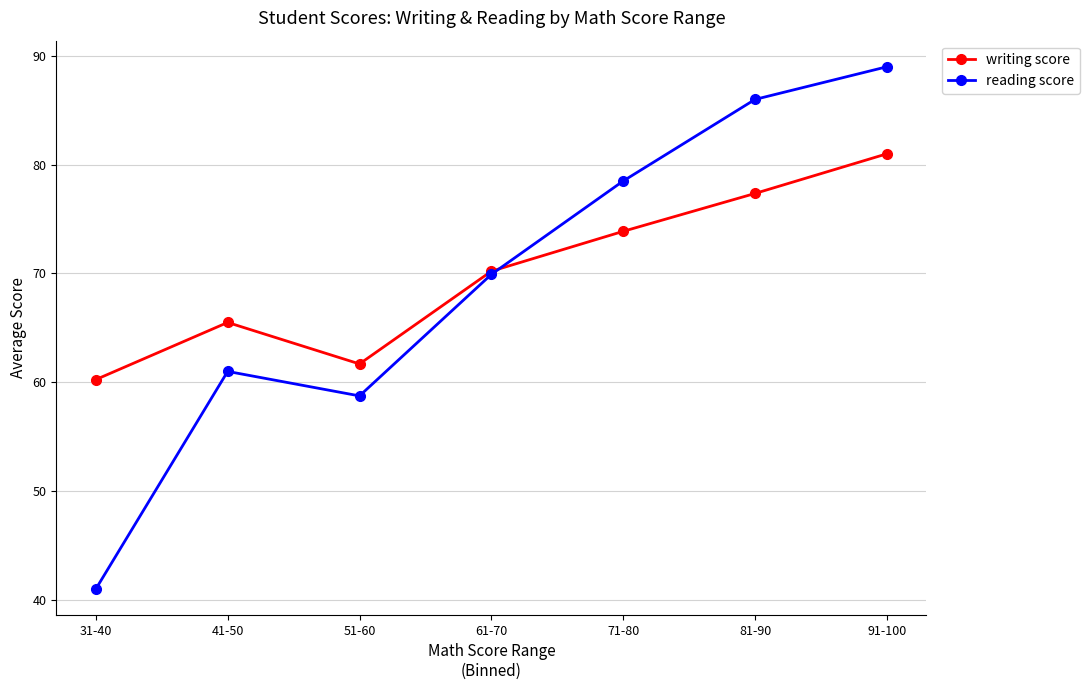

Which series has the widest spread of values?

reading score